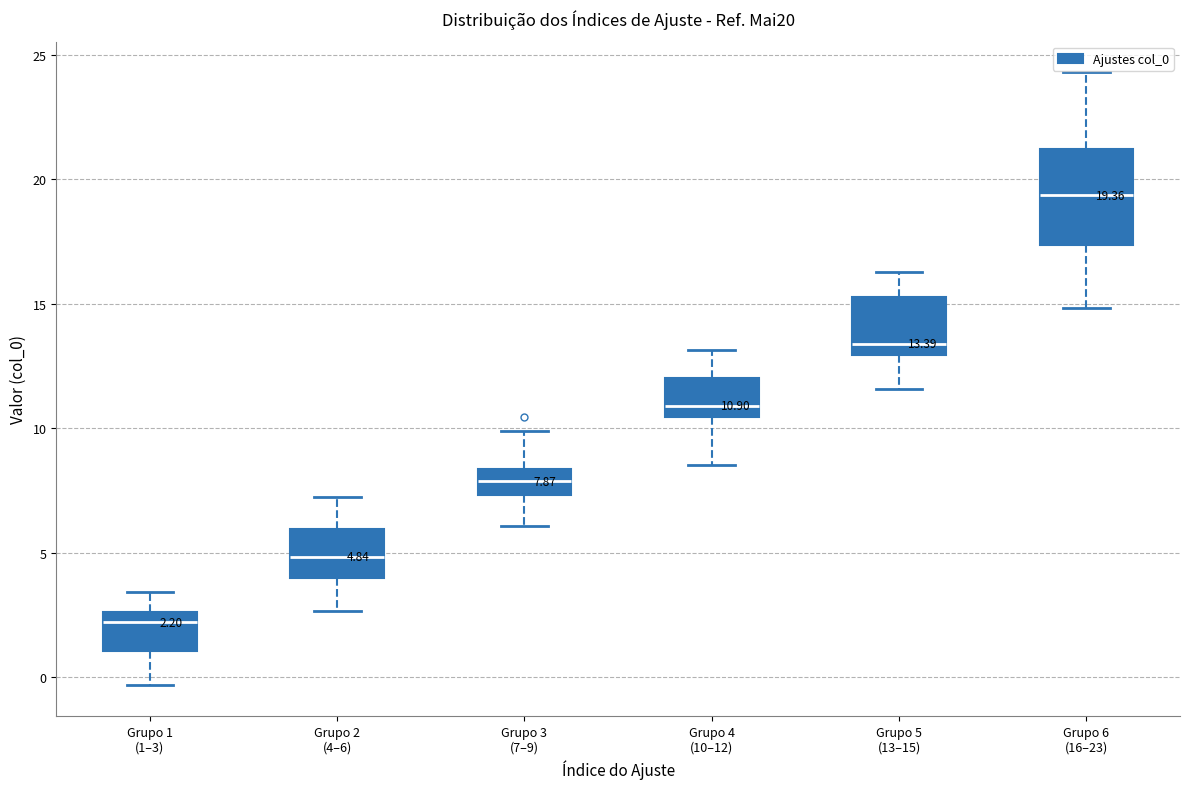

Which box has the lowest median line?

Grupo 1 (1–3)